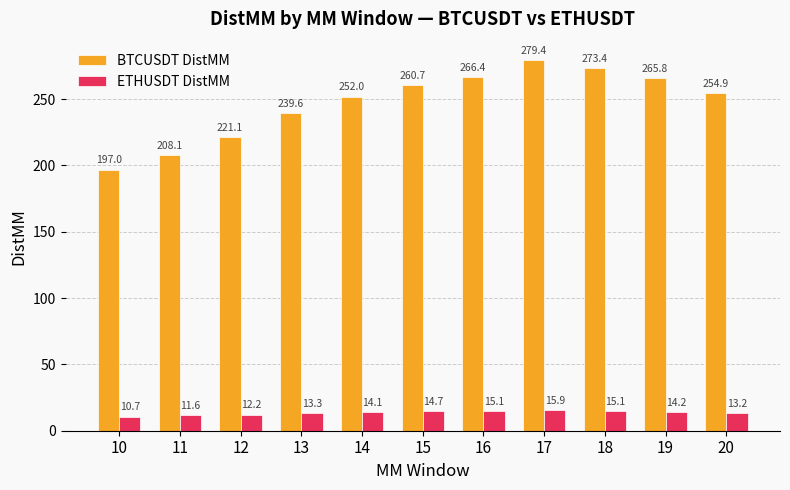

Where is BTCUSDT DistMM nearest to the value 238?

13